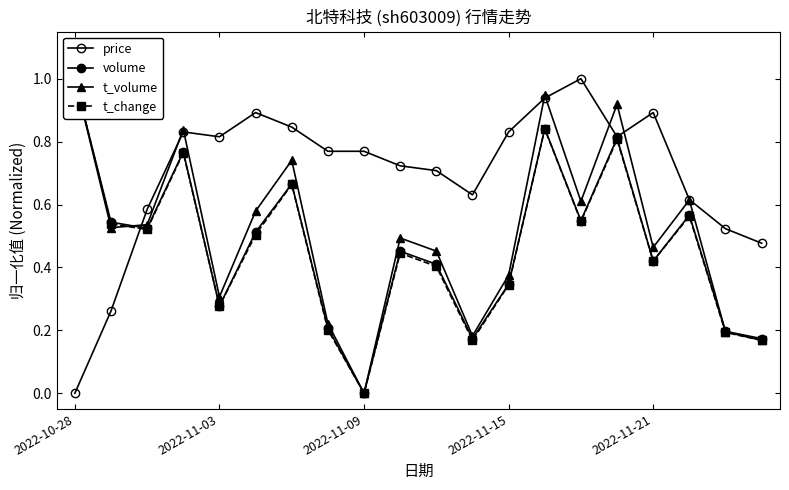

What is the difference between the maximum and second lowest values in the t_change series?

0.8